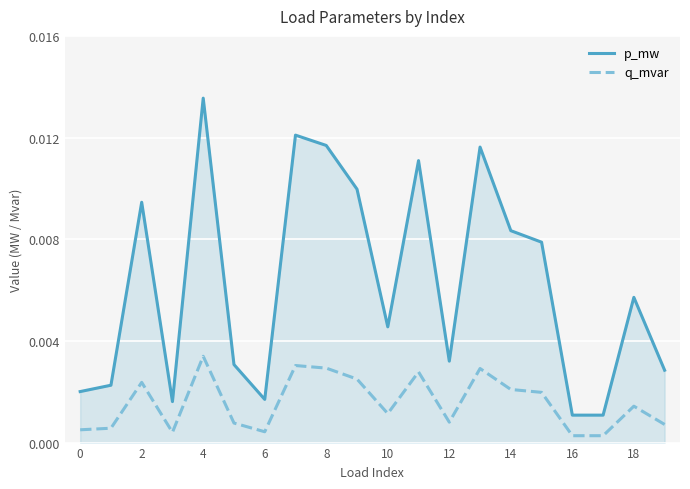

List the series in order of their peak value, lowest first.

q_mvar, p_mw